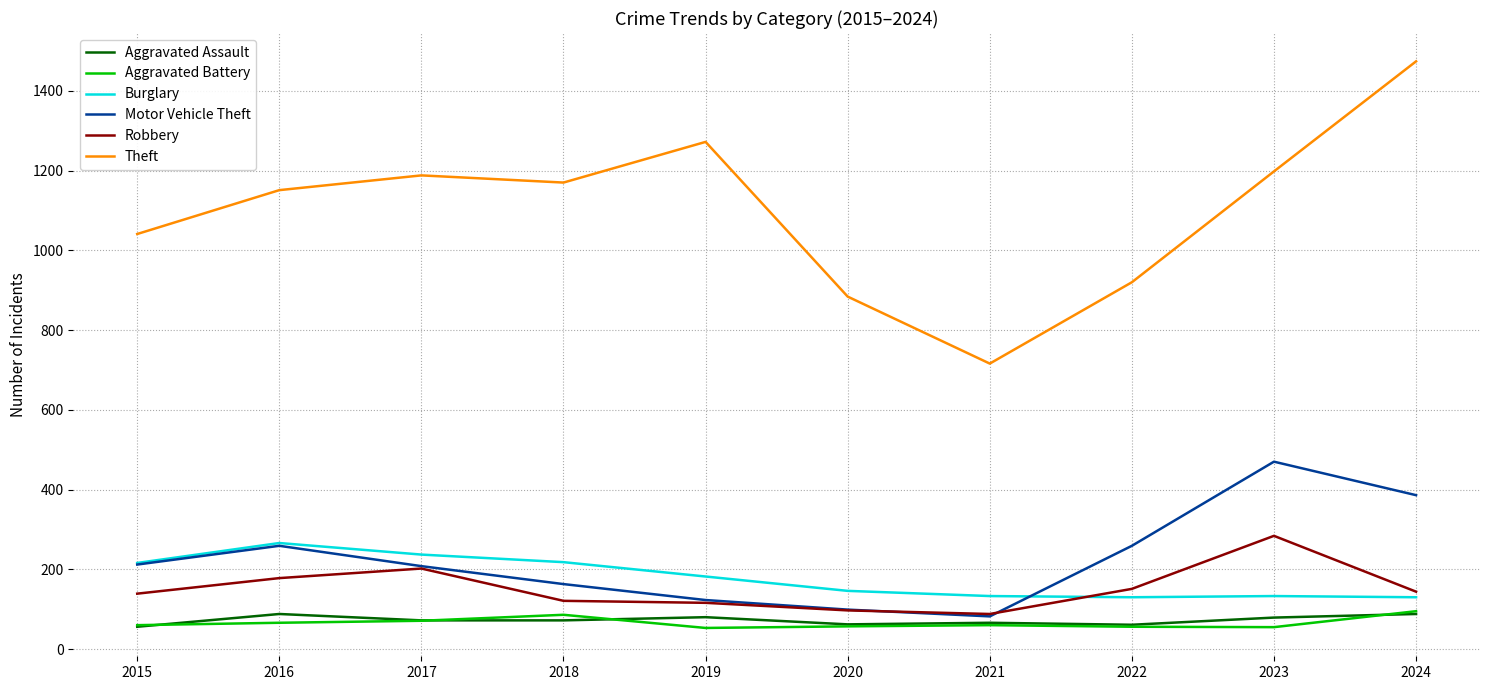

Which category has the highest value across all series?

2024